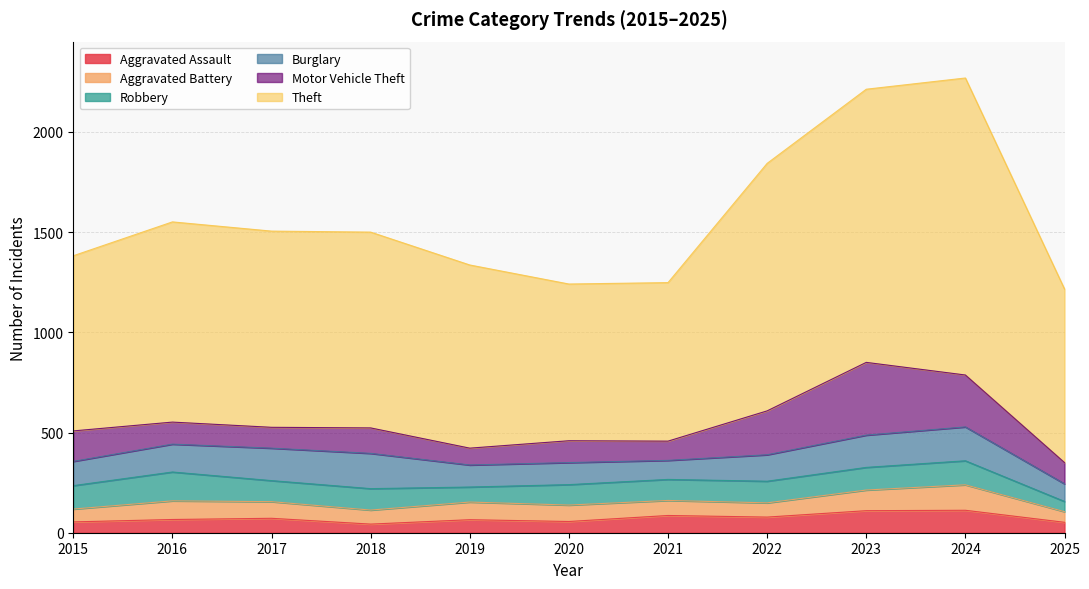

What are all the series names shown in the legend?

Aggravated Assault, Aggravated Battery, Robbery, Burglary, Motor Vehicle Theft, Theft